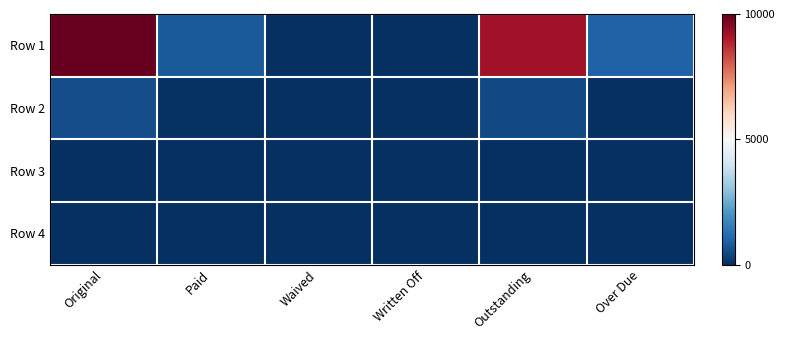

How many distinct data groups are displayed?

4